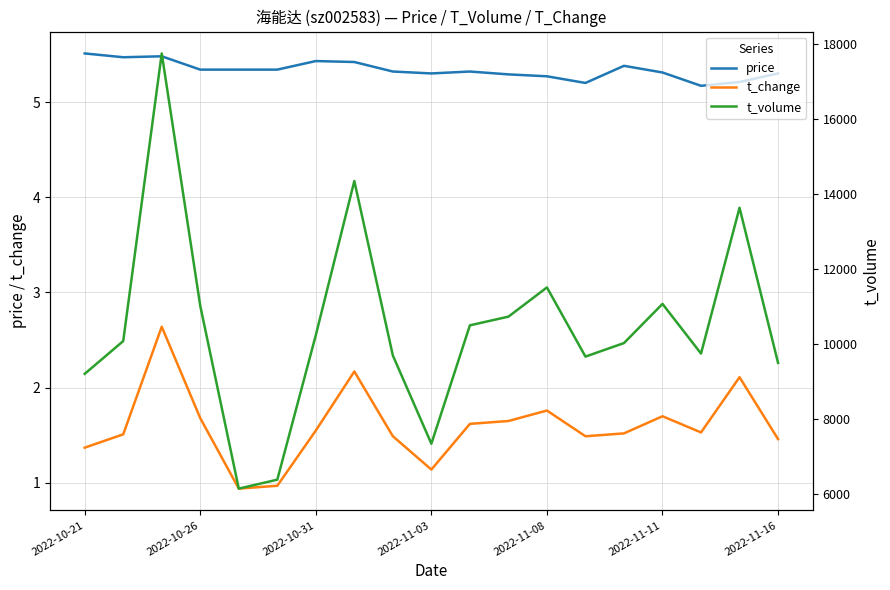

Does the chart display data point markers on the line(s)?

No